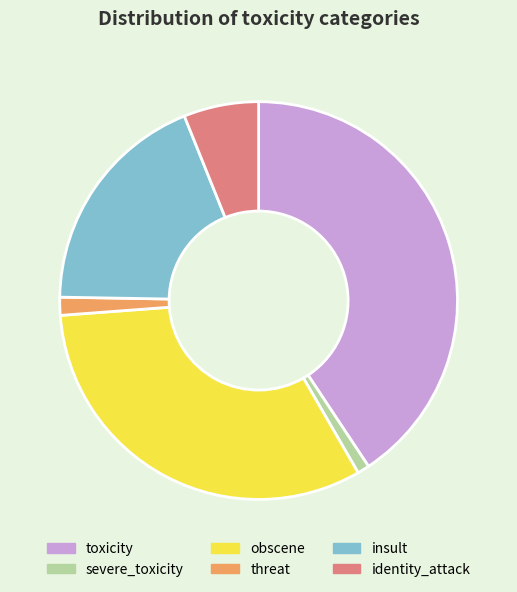

Do identity_attack and threat together represent more than half of the pie?

No